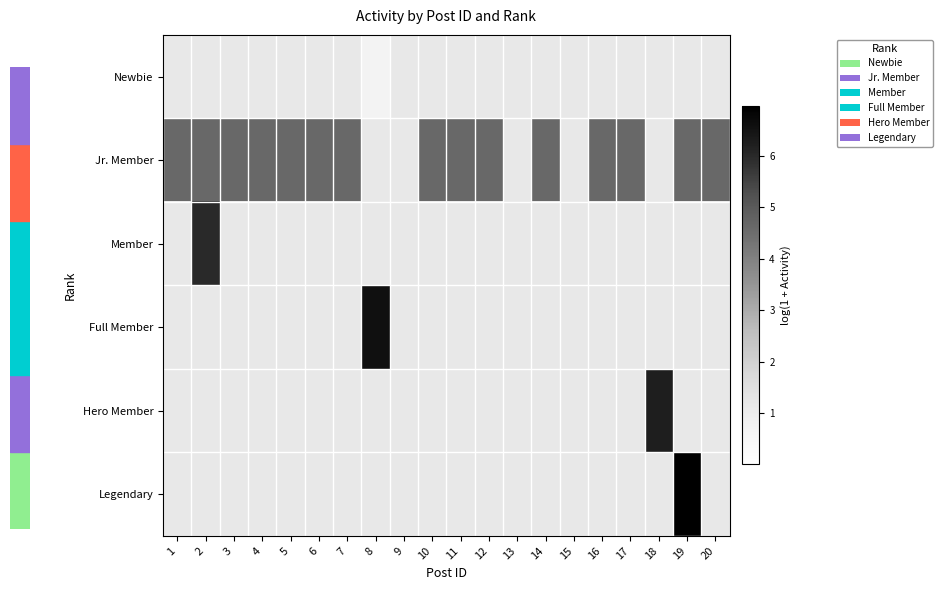

How many categories are shown in the chart?

20